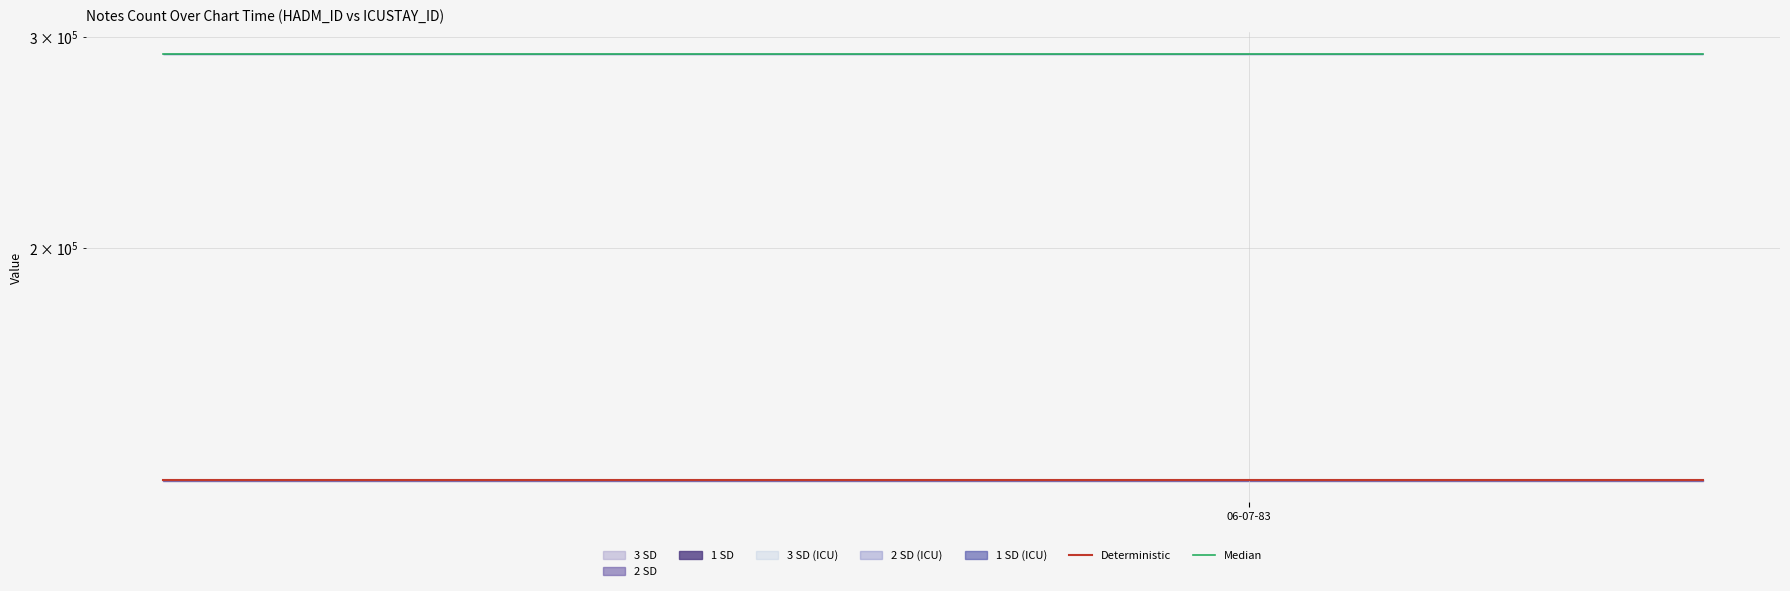

What is the average value of the Median series?

290250